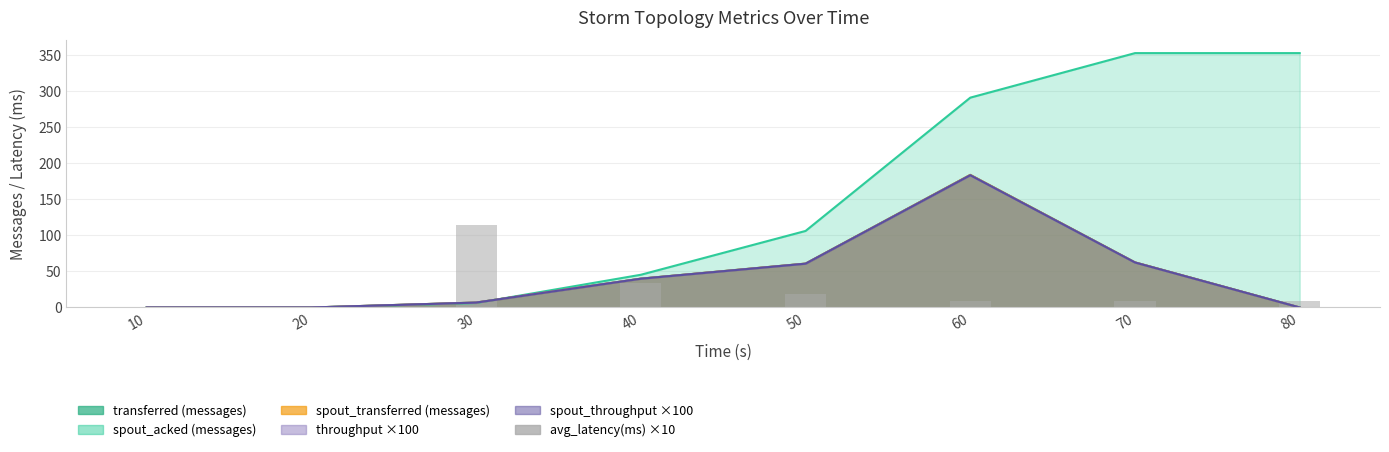

How many values are below 9?

4